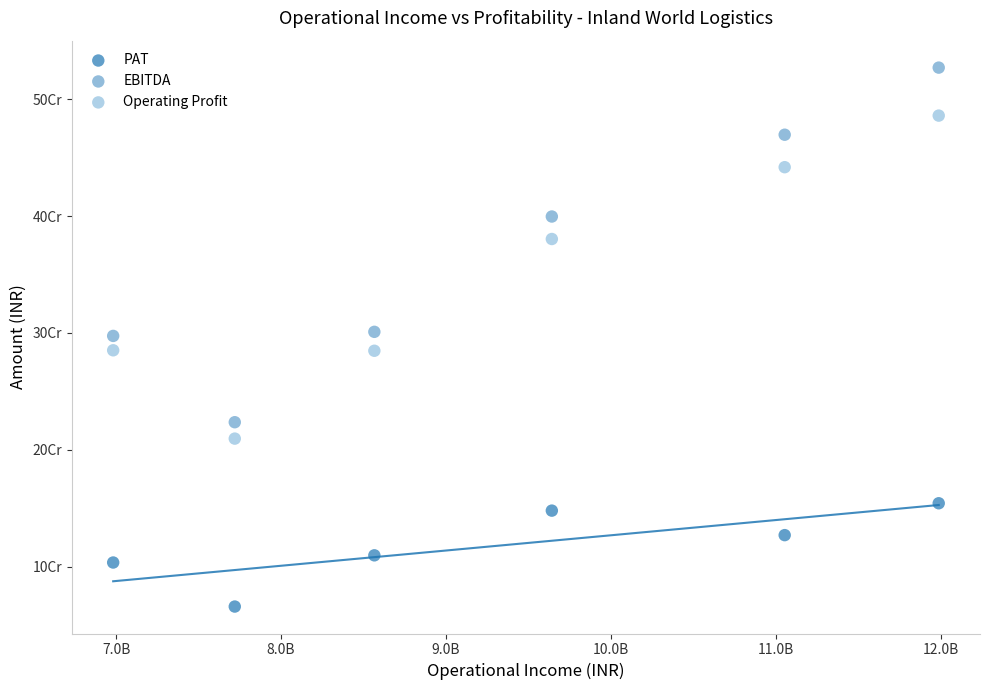

Which series has the largest Y range (max minus min)?

EBITDA